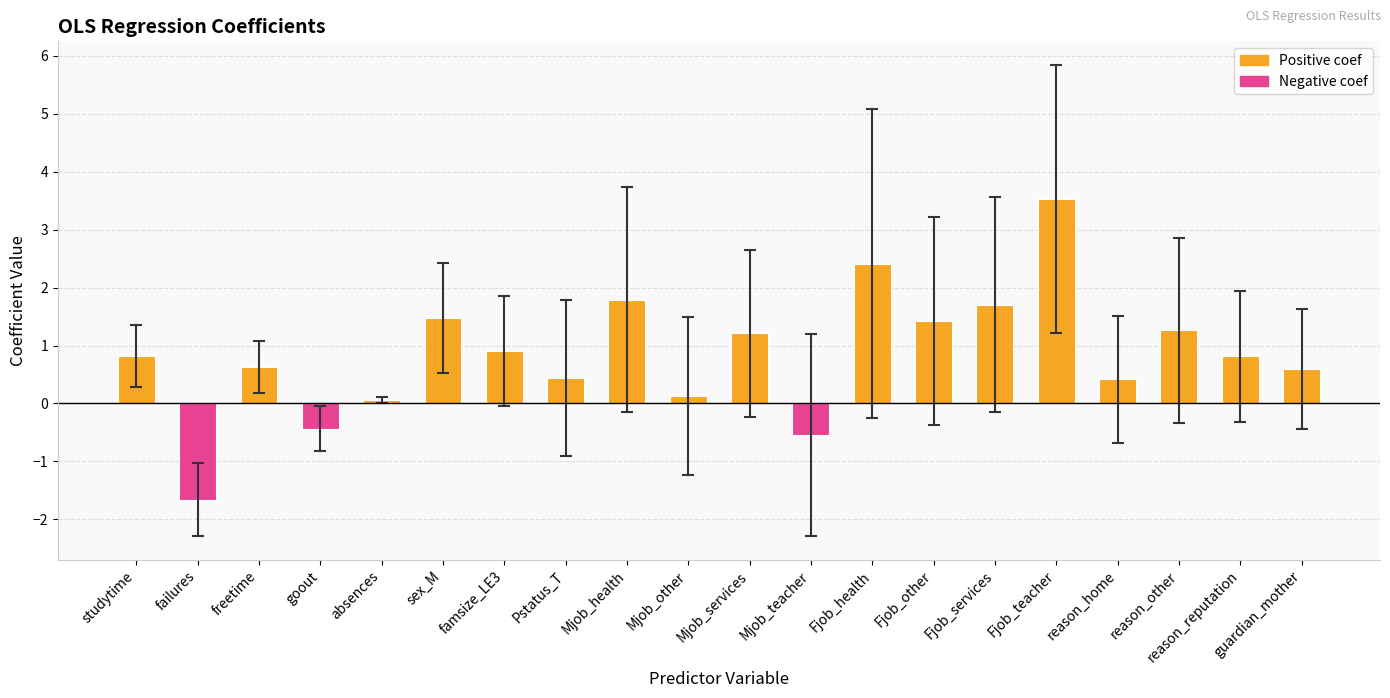

At which label does the data first exceed 0?

studytime